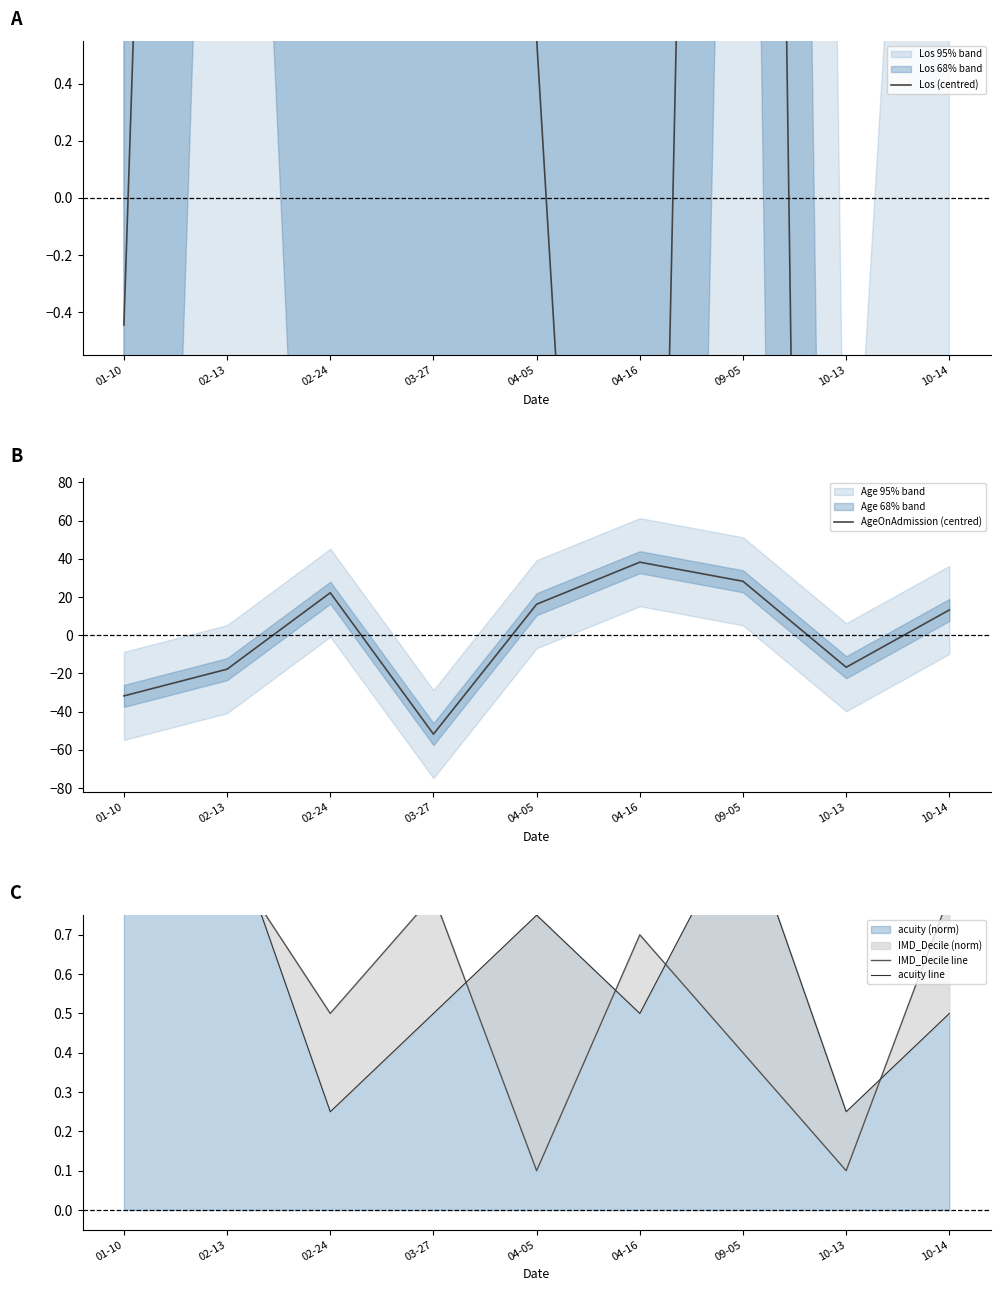

In IMD_Decile line, how many points are higher than both neighbors (excluding endpoints)?

2